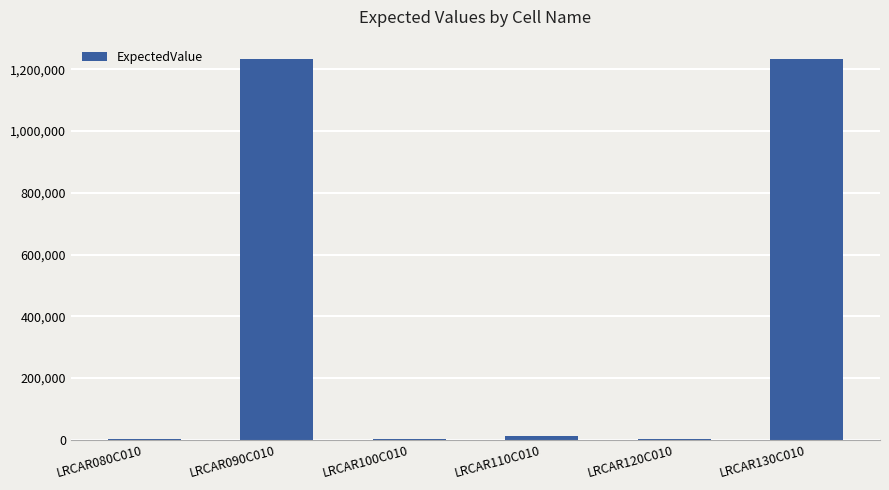

What value does the data have at LRCAR130C010?

1234110.0